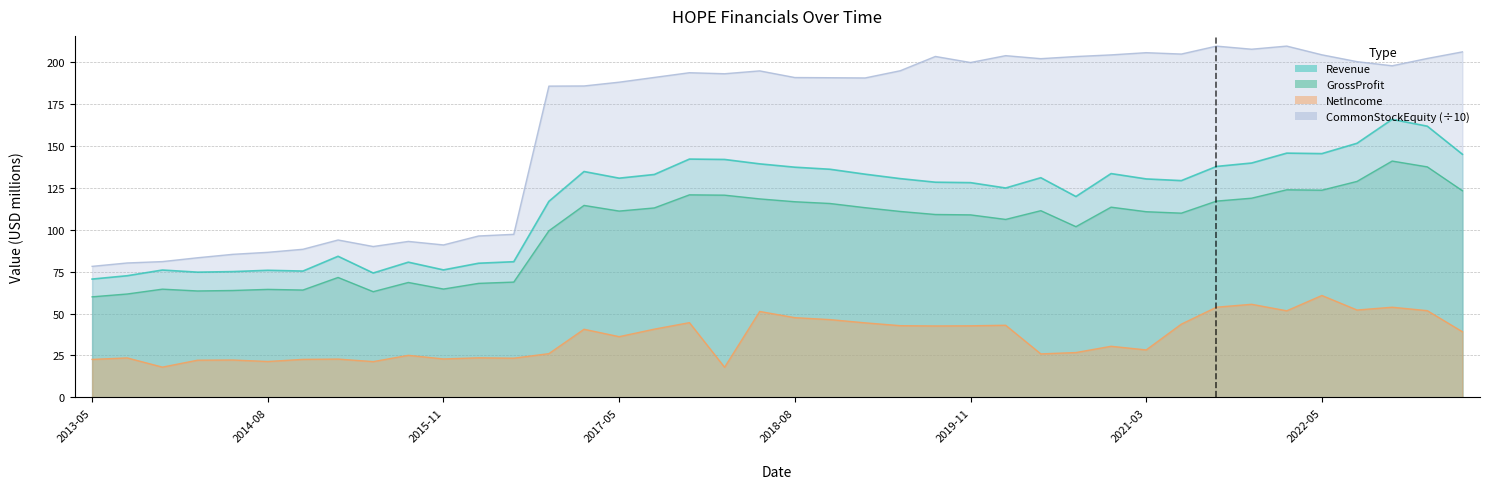

What is the total value across all series at 29?

481.3